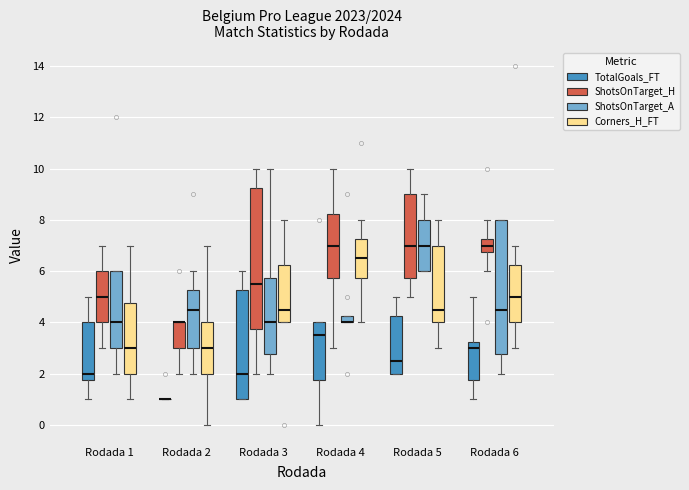

Where does the upper whisker of the box for Rodada 2 (ShotsOnTarget_A) end on the y-axis? The values are not printed on the chart, so give them approximately, as read against the axis.

6.0